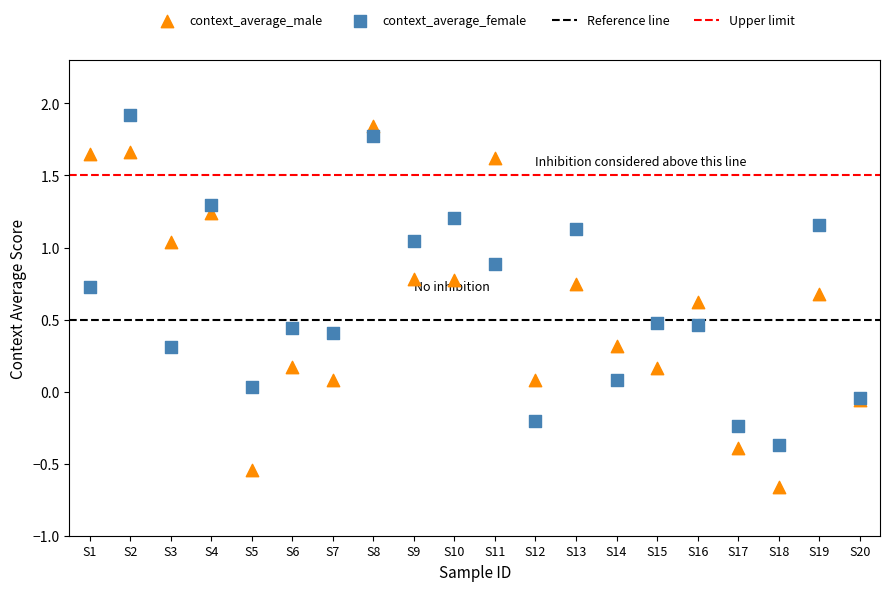

Which series contains the lowest Y value?

context_average_male